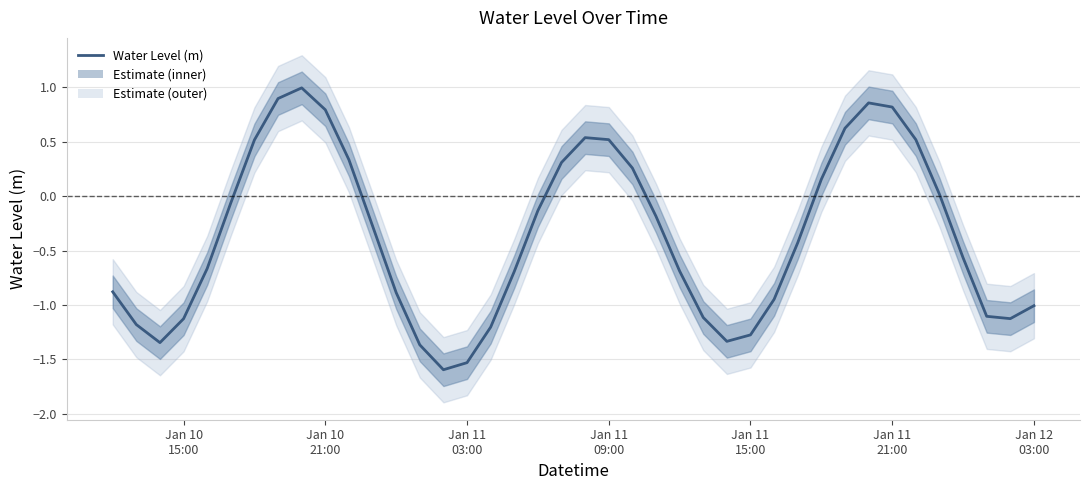

What is the value of the 26th point from the left?

-1.1